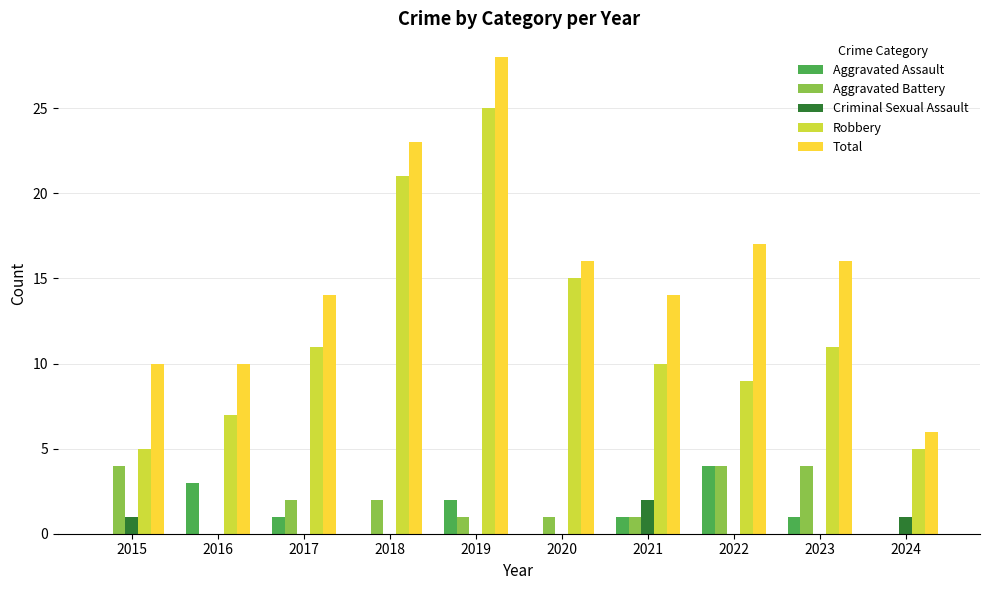

What is the sum of all Aggravated Assault values?

12